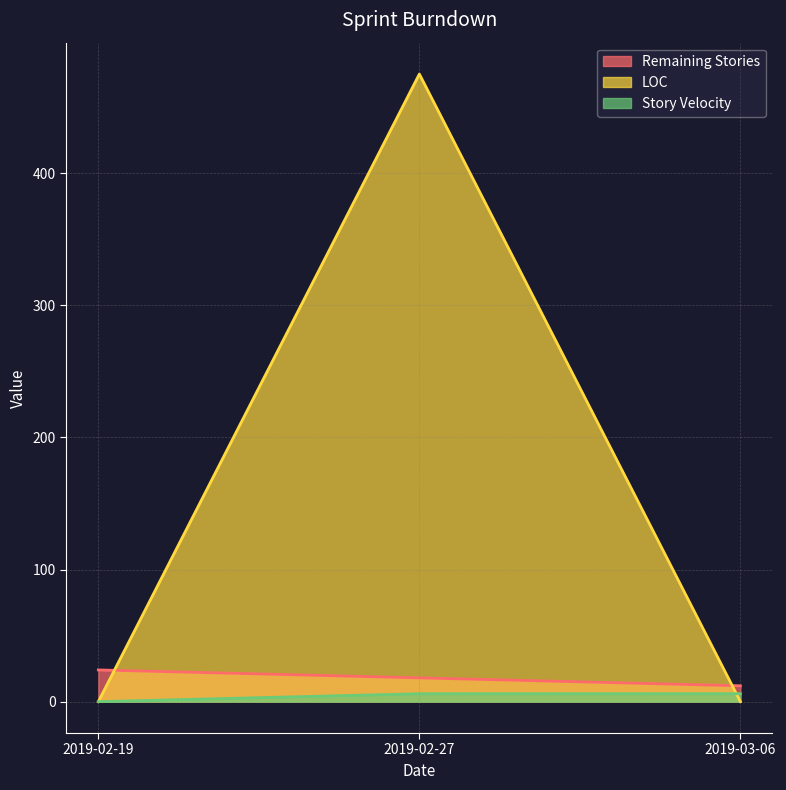

Is it true that Remaining Stories equals 31 at 2019-02-27?

False